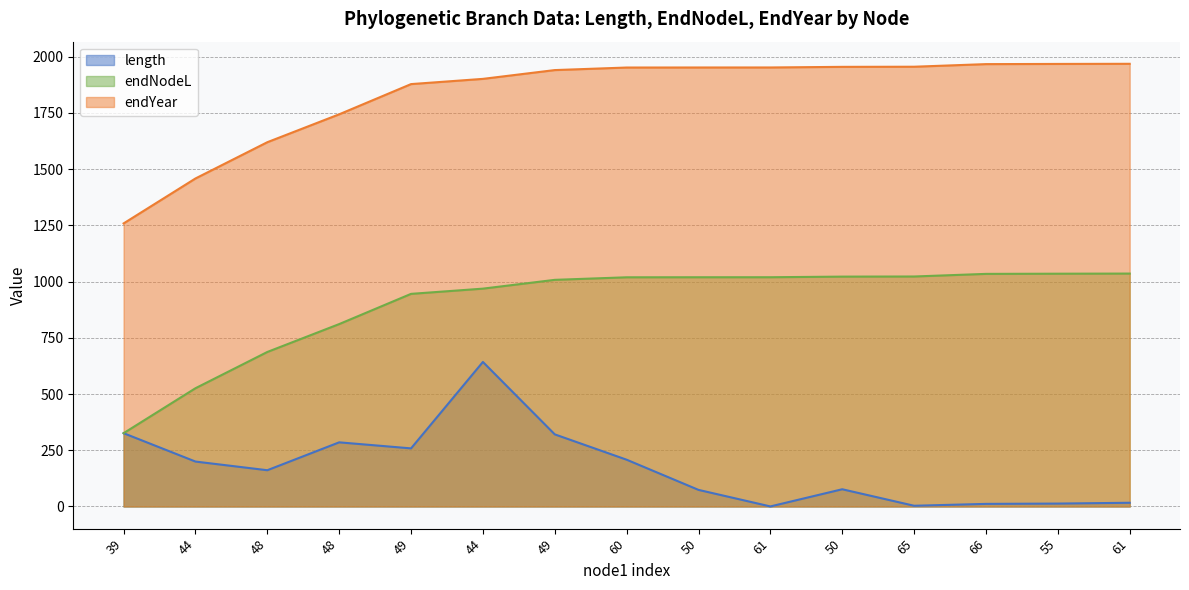

The endYear series shows 1952.1 at 60. True or false?

True